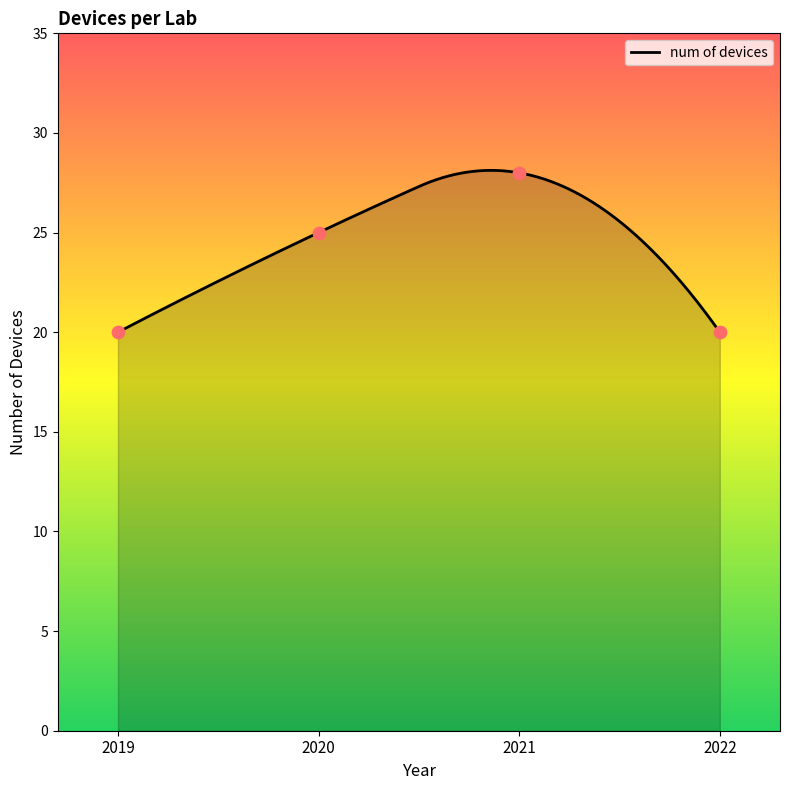

Which has a higher value, 2020 or 2019?

2020